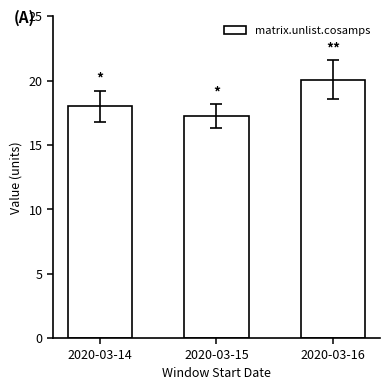

What is the maximum value shown in the chart?

20.1